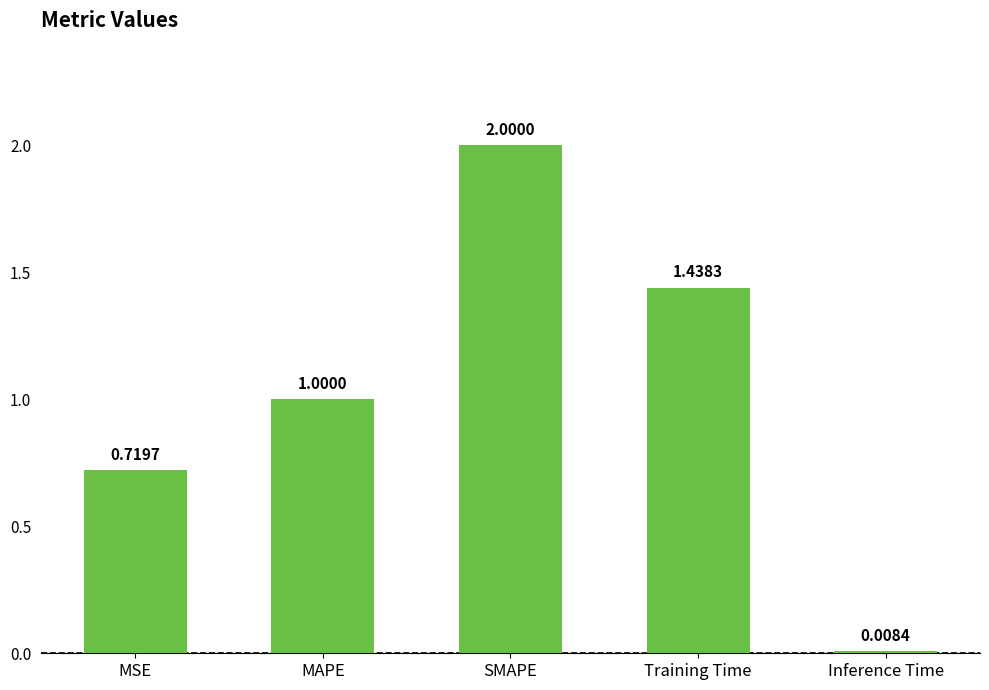

How many bars are there in total?

5